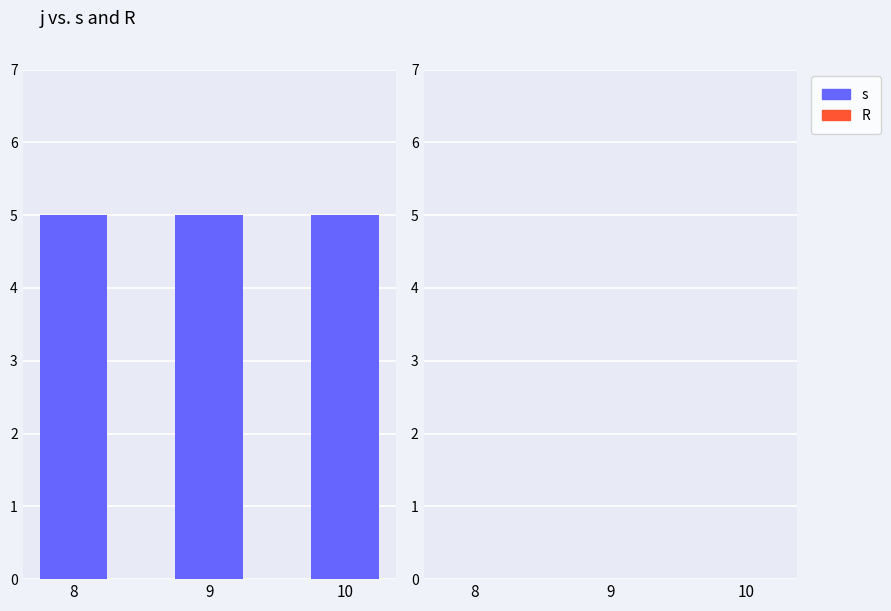

The R series shows 0 at 10. True or false?

True